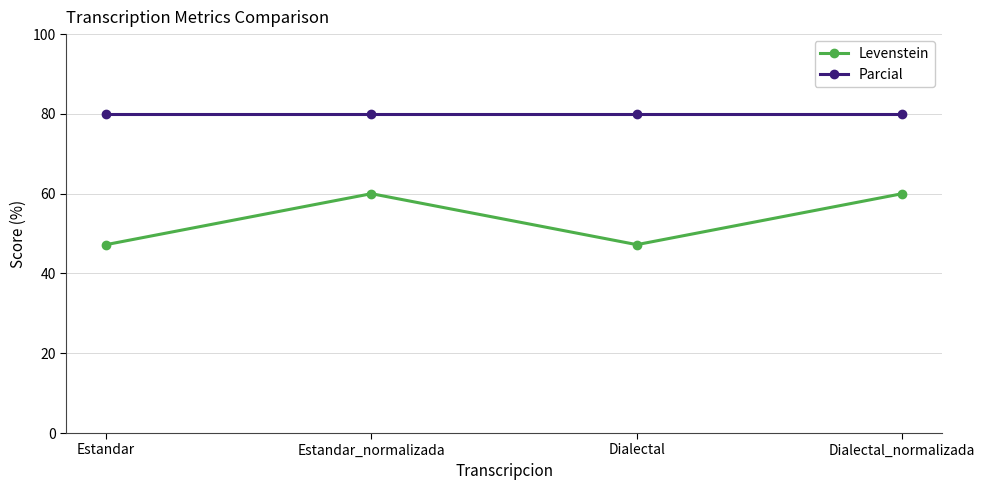

True or false: Parcial and Levenstein intersect in this chart.

False